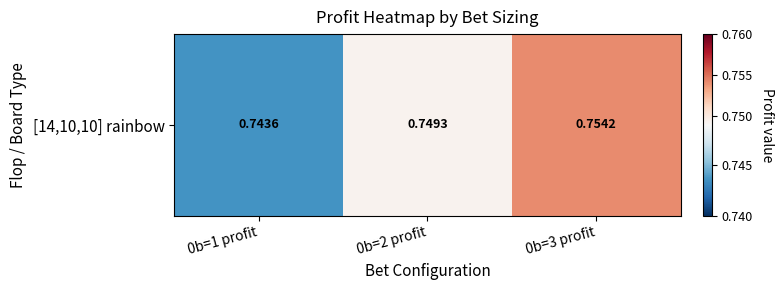

How many values are between 0 and 1?

3